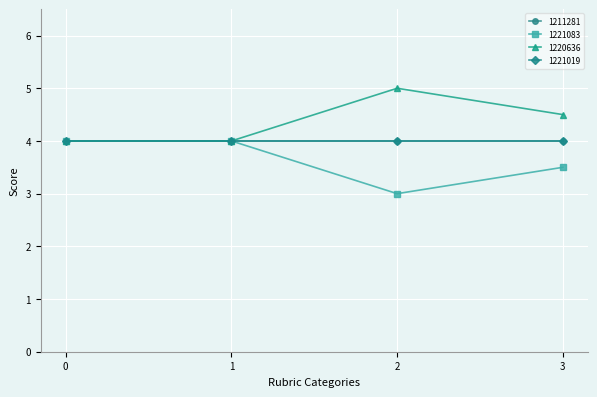

What is the maximum value shown in the chart?

5.0